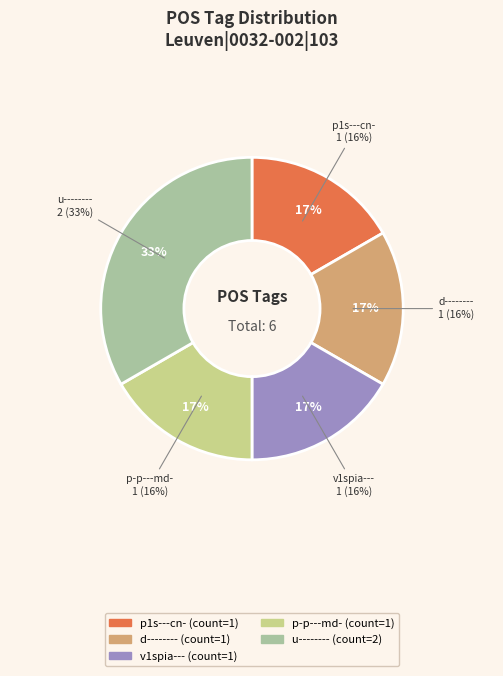

What portion of the pie excludes p-p---md-?

83.3%